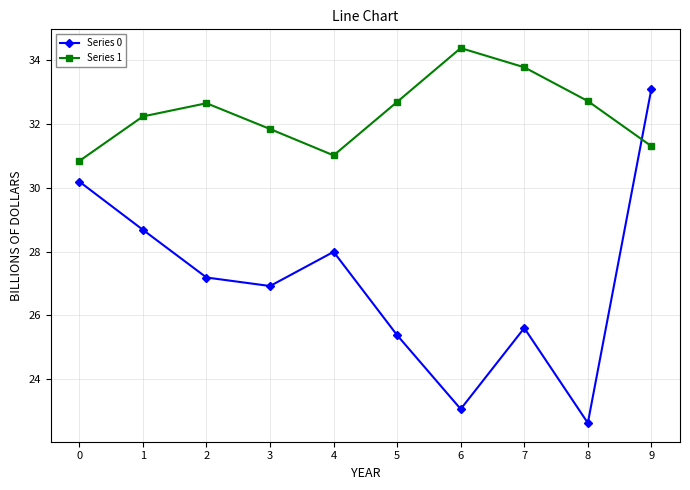

What is the value of the Series 0 point at the 8th from the left?

25.6